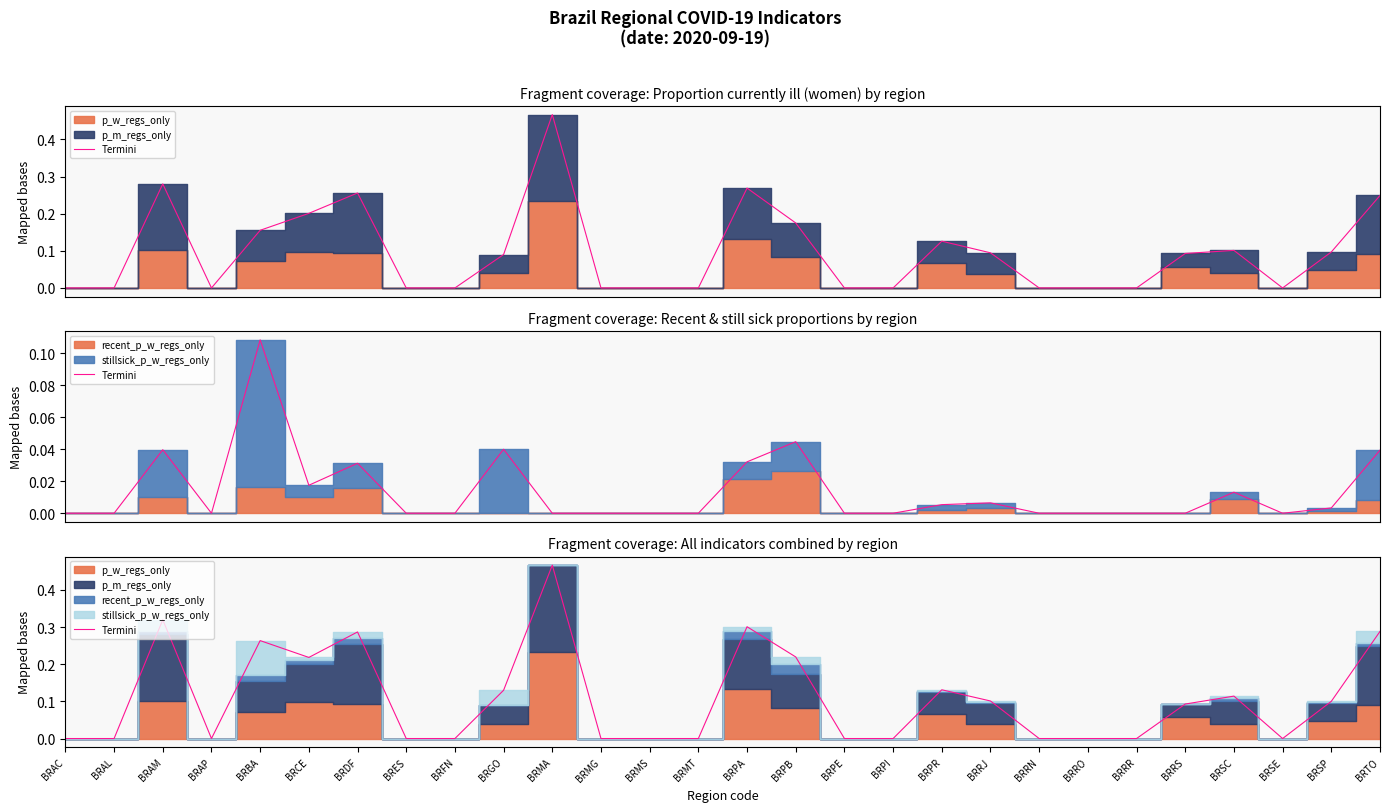

Does the chart display data point markers on the line(s)?

No